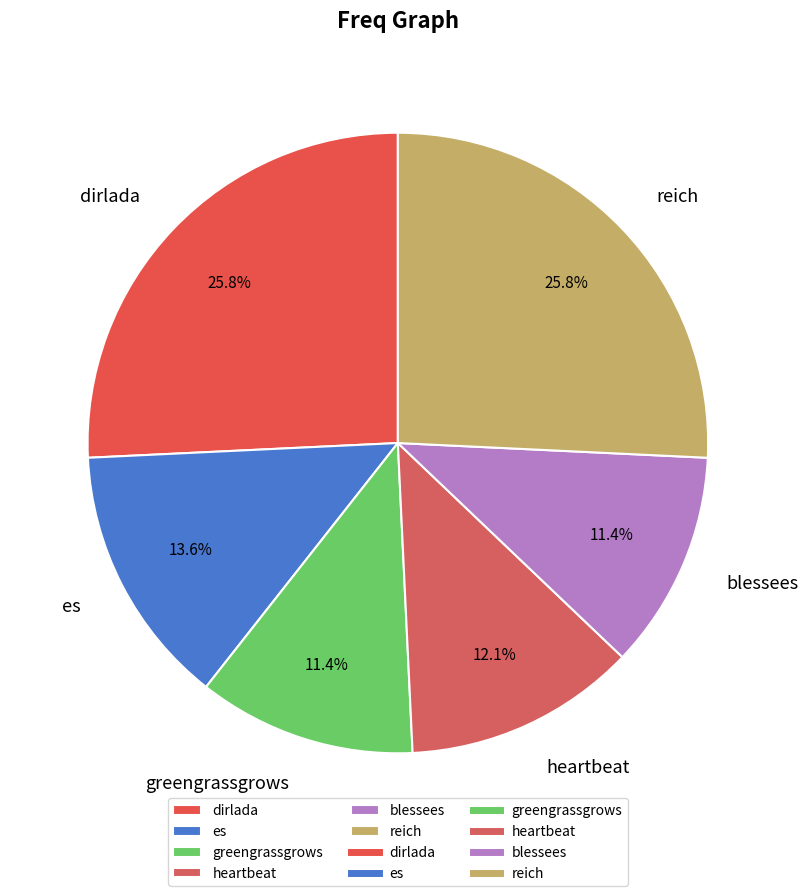

Count the number of slices in the pie.

6